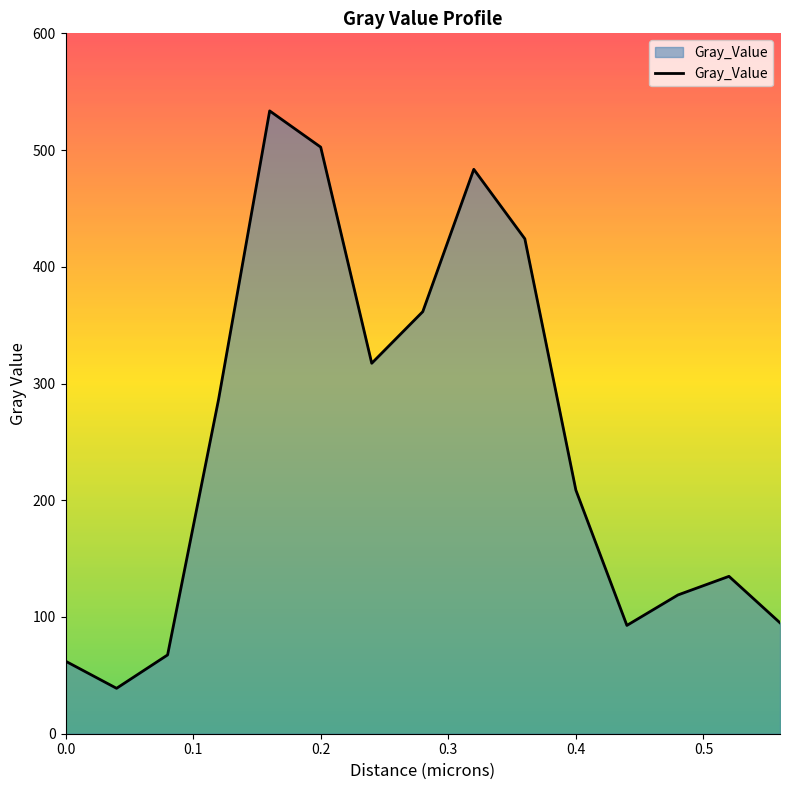

True or false: the data has more than 2 interior local peaks.

True